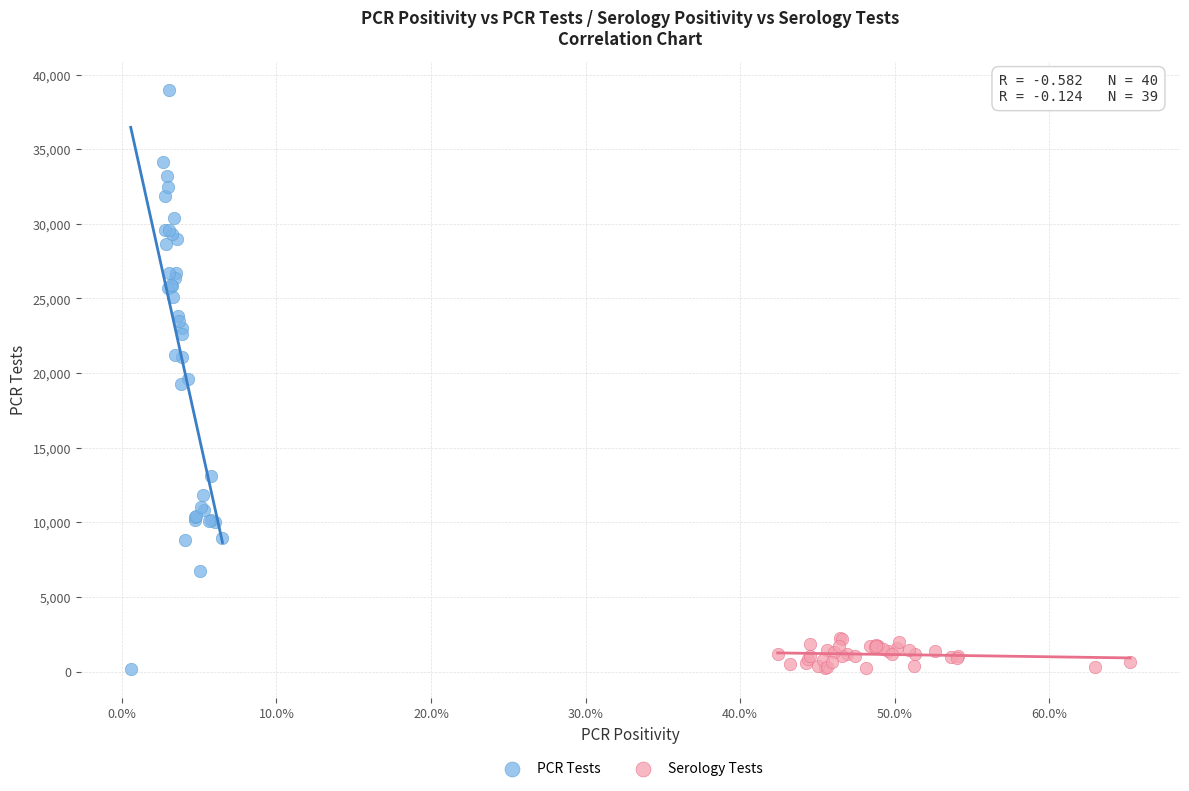

Which series contains the highest Y value?

PCR Tests